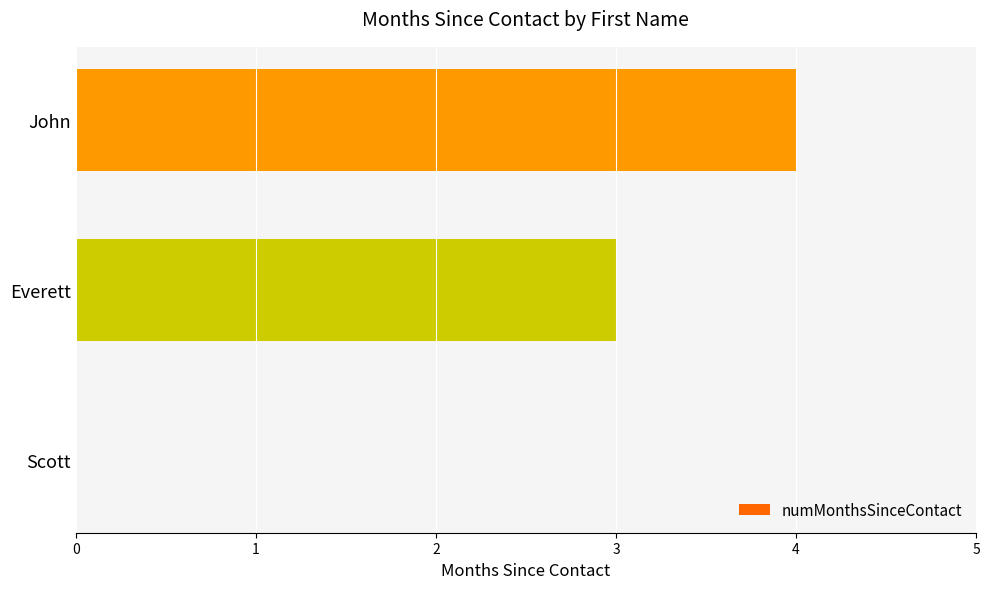

How many values are above zero?

2